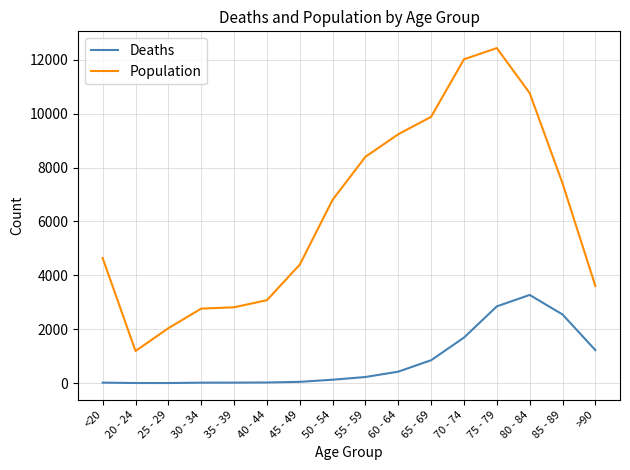

In Population, how many points are higher than both neighbors (excluding endpoints)?

1